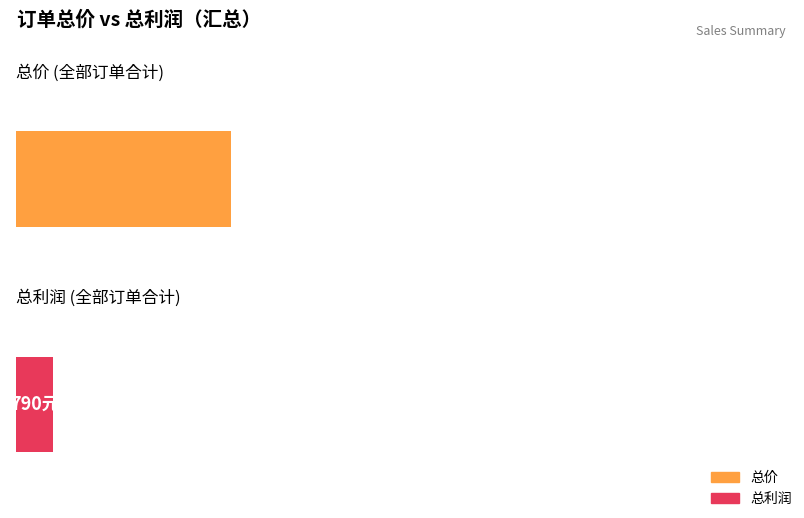

Which series has the widest spread of values?

总价